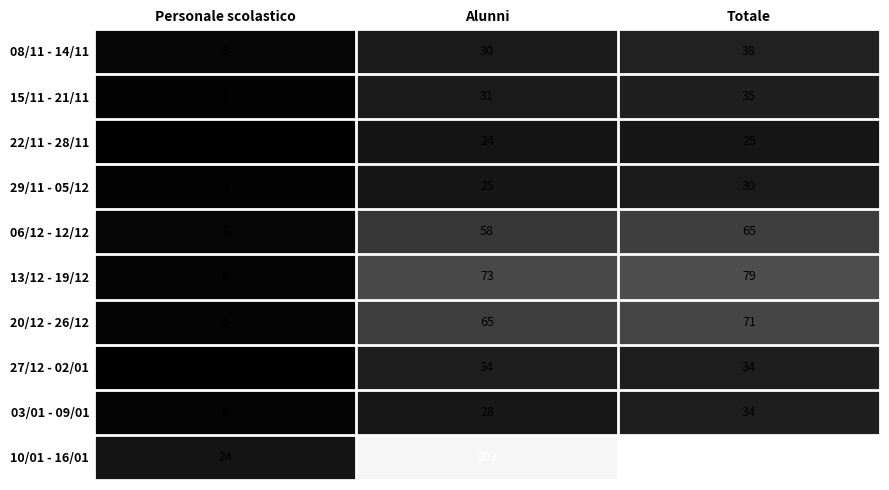

Reading right to left, extract all data points from this chart.

08/11 - 14/11: Totale=38	Alunni=30	Personale scolastico=8
15/11 - 21/11: Totale=35	Alunni=31	Personale scolastico=4
22/11 - 28/11: Totale=25	Alunni=24	Personale scolastico=1
29/11 - 05/12: Totale=30	Alunni=25	Personale scolastico=5
06/12 - 12/12: Totale=65	Alunni=58	Personale scolastico=7
13/12 - 19/12: Totale=79	Alunni=73	Personale scolastico=6
20/12 - 26/12: Totale=71	Alunni=65	Personale scolastico=6
27/12 - 02/01: Totale=34	Alunni=34	Personale scolastico=0
03/01 - 09/01: Totale=34	Alunni=28	Personale scolastico=6
10/01 - 16/01: Totale=327	Alunni=303	Personale scolastico=24